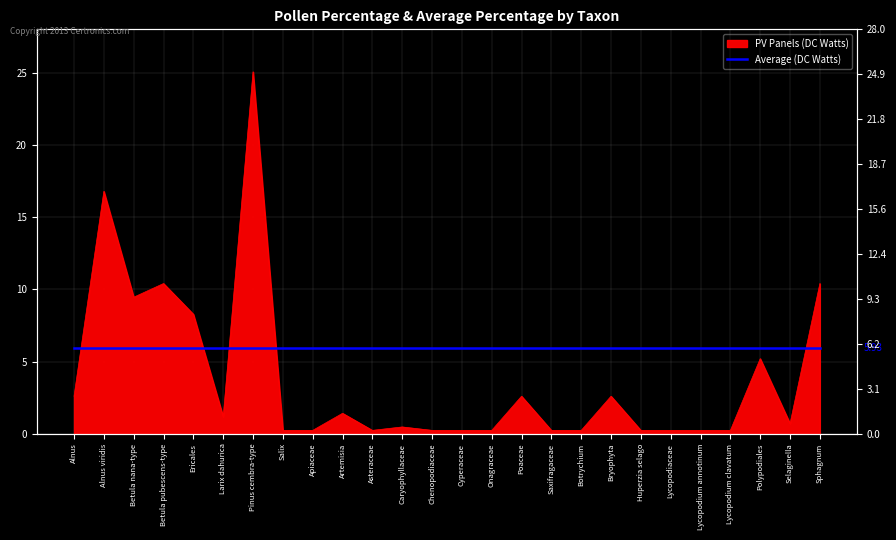

How many points are higher than both their immediate neighbors (excluding endpoints)?

8